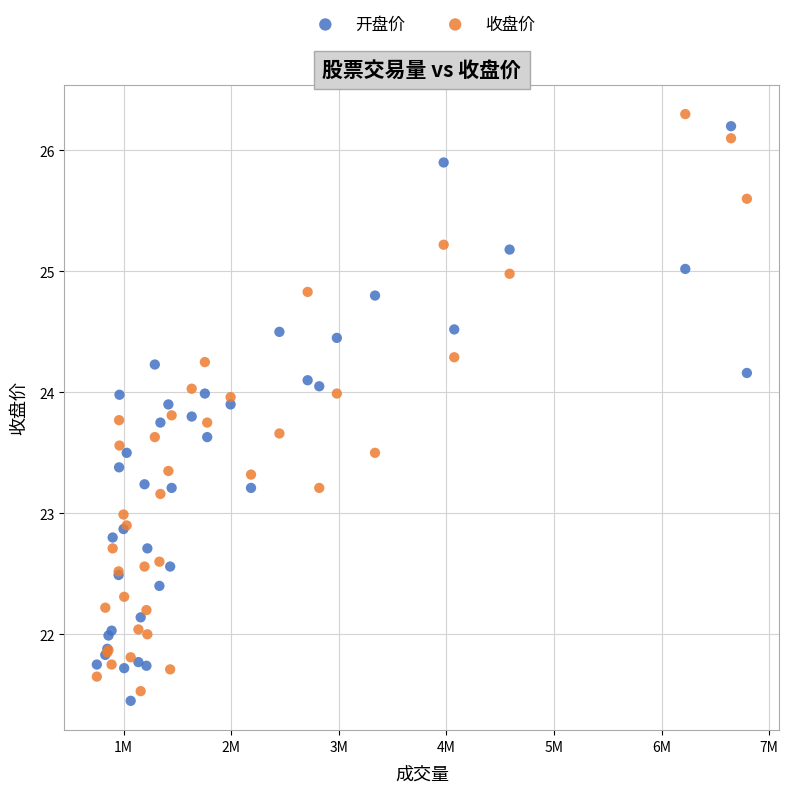

What are all the series names shown in the legend?

开盘价, 收盘价